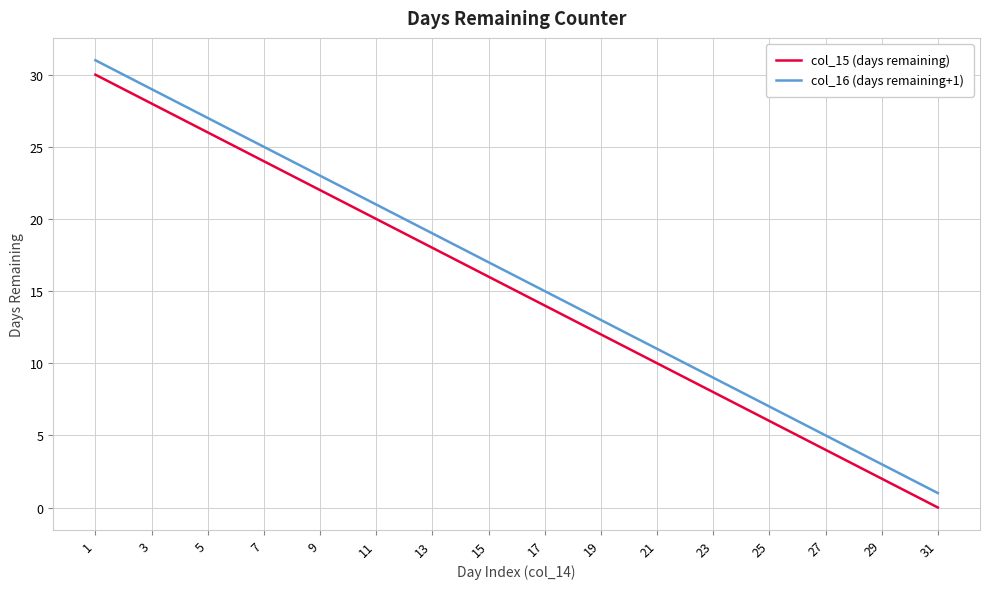

How many lines are shown in the chart?

2